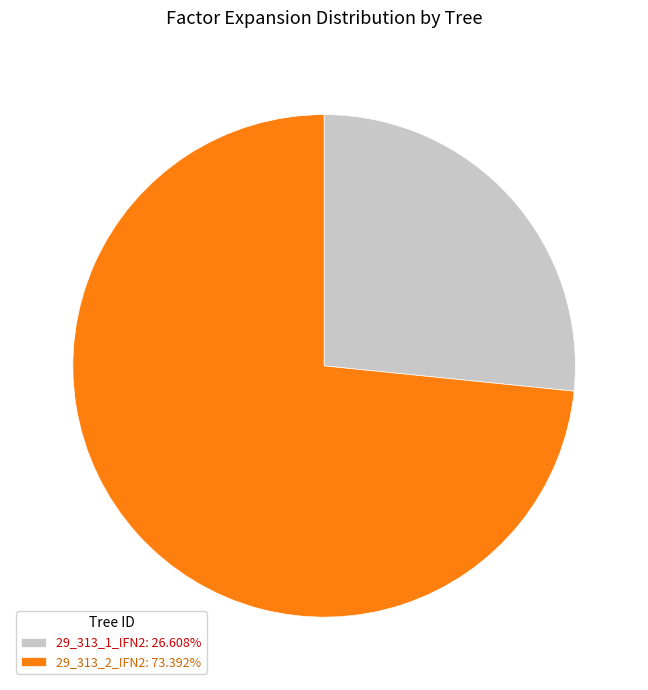

Does 29_313_1_IFN2: 26.608% account for over 50% of the chart?

No